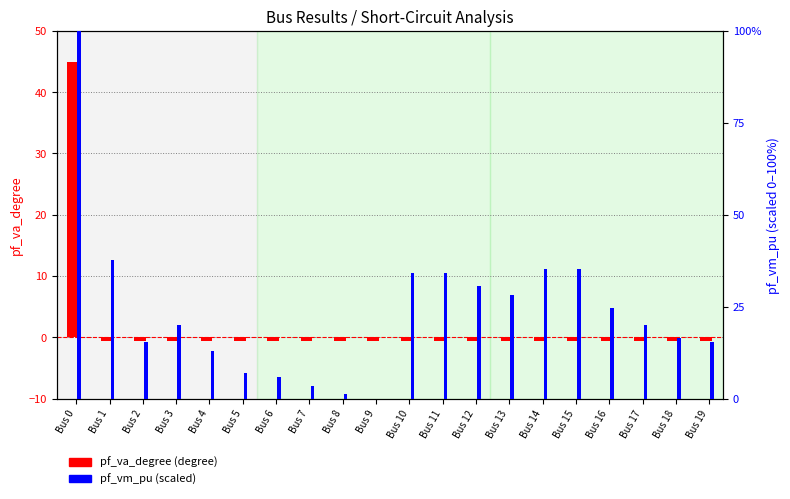

What is the sum of the pf_vm_pu (scaled 0-100) values at Bus 2 and Bus 15?

50.6